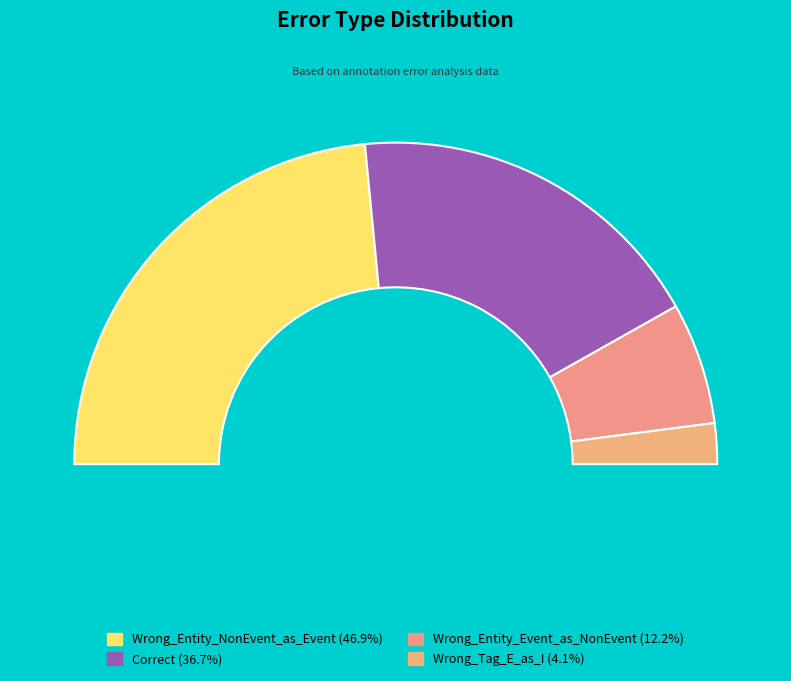

What is the smallest slice in the pie chart?

Wrong_Tag_E_as_I